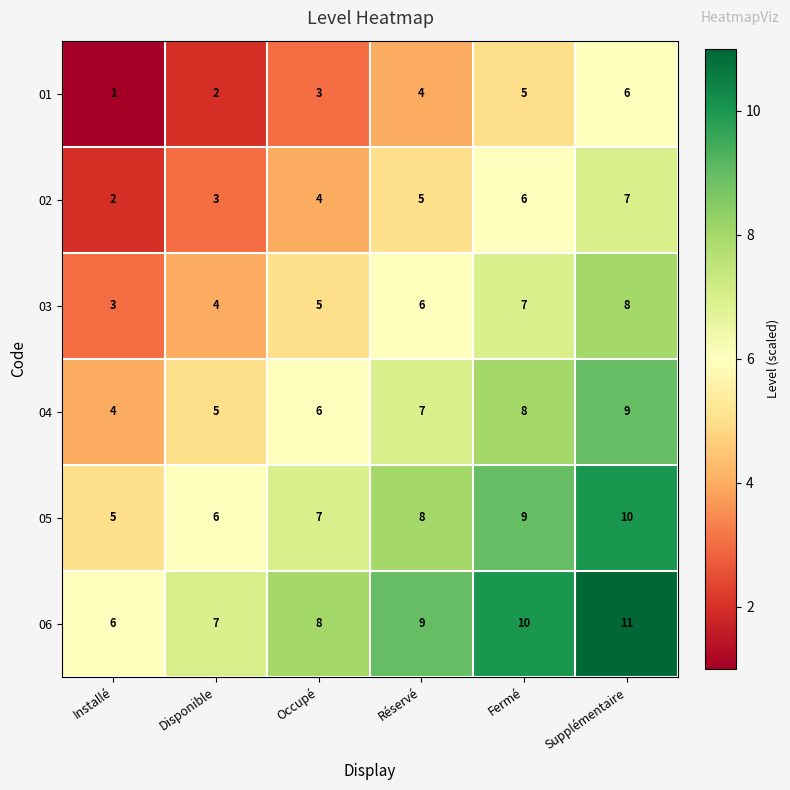

True or false: 02 has a value of 2 at Occupé.

False